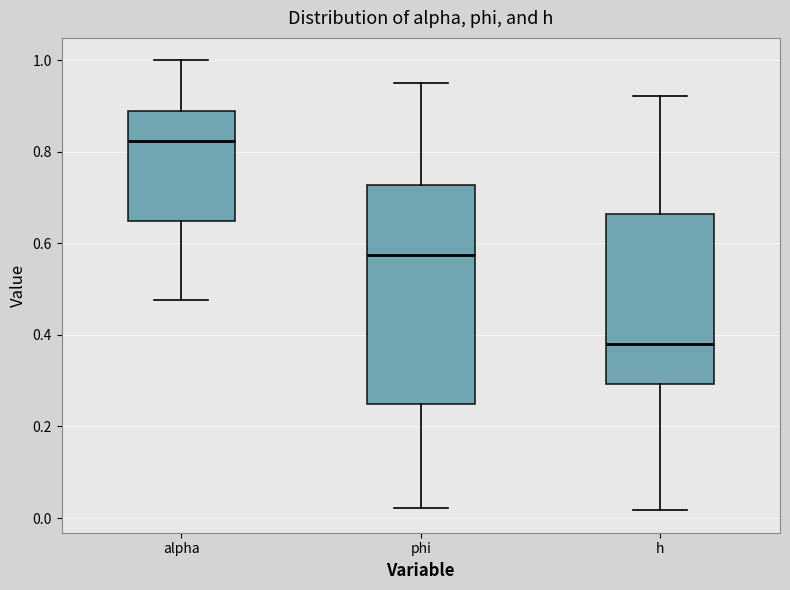

Comparing the boxes themselves (not the whiskers), which one is the tallest?

phi